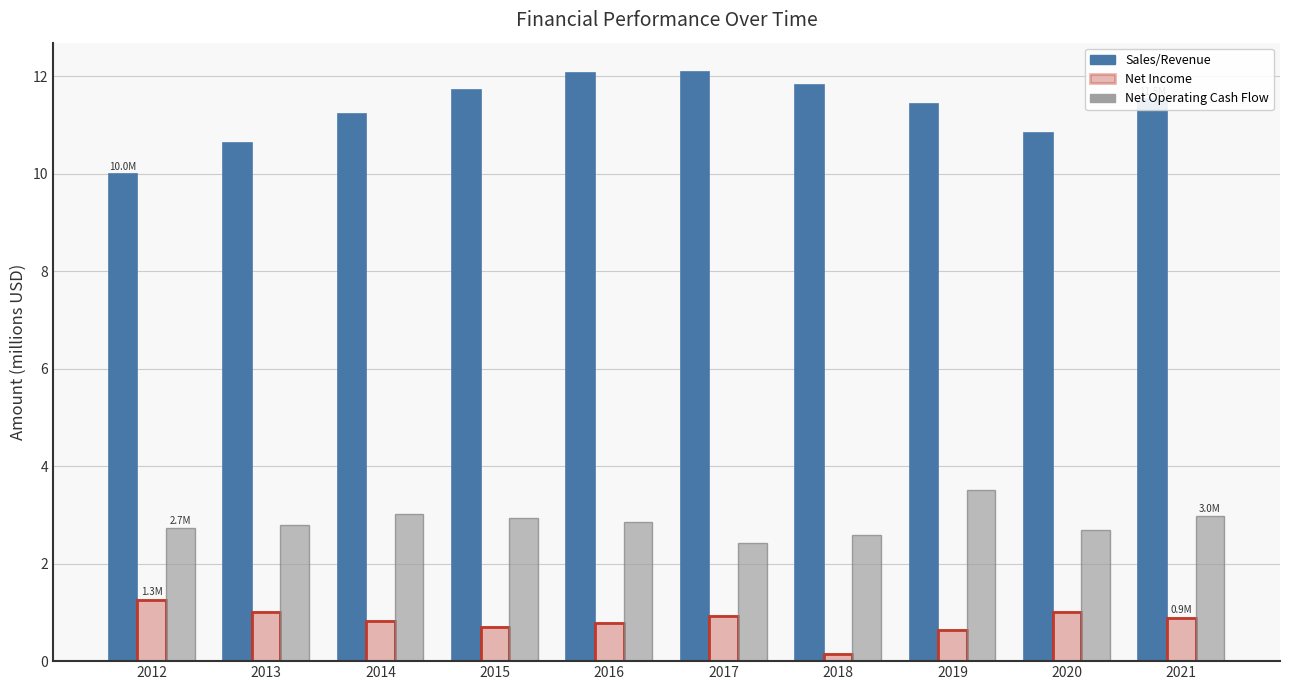

Which series changed the most between 2016 and 2019?

Net Operating Cash Flow